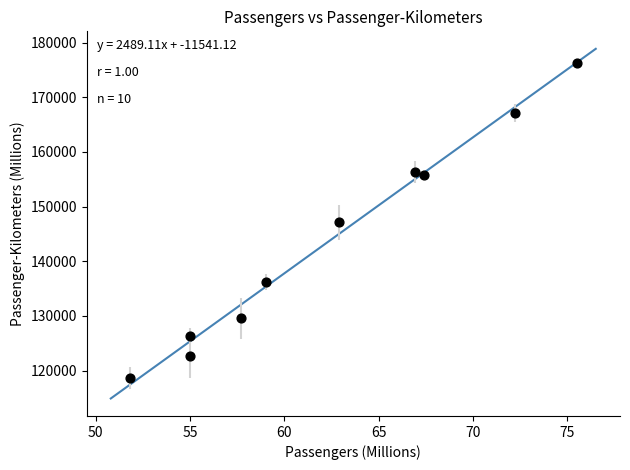

What is the average Y value?

143630